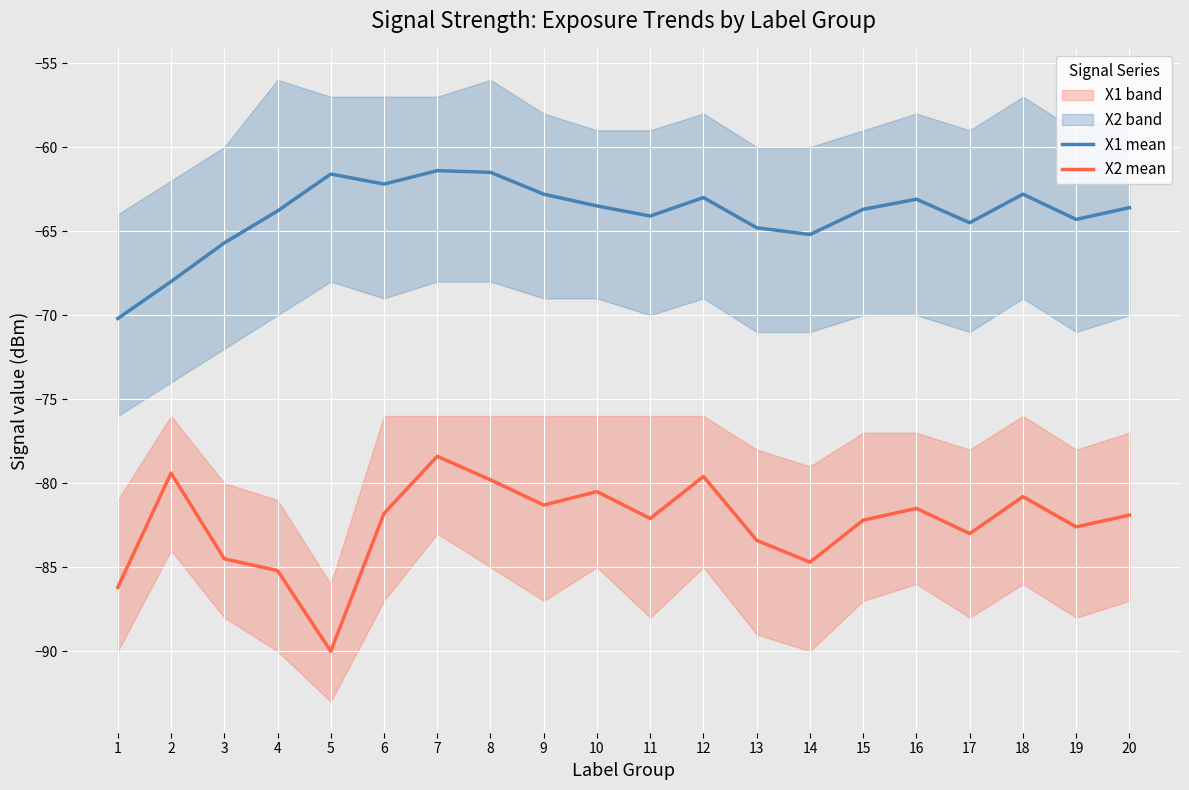

True or false: X2 mean and X1 mean intersect in this chart.

False